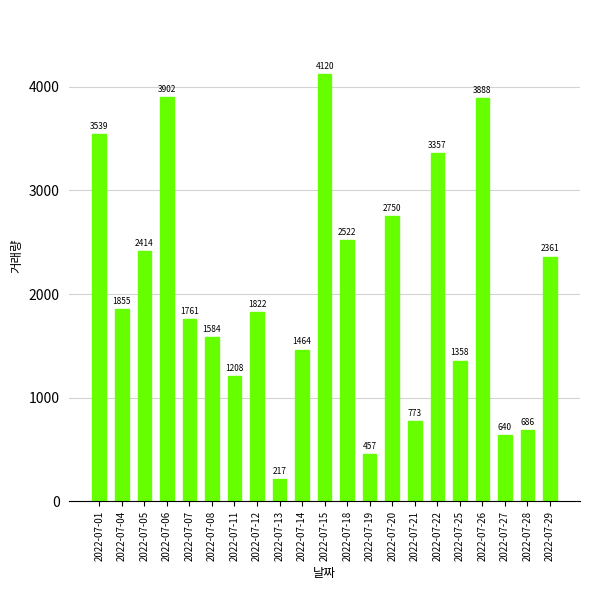

Reading left to right, what are all the values shown in this chart?

3539	1855	2414	3902	1761	1584	1208	1822	217	1464	4120	2522	457	2750	773	3357	1358	3888	640	686	2361